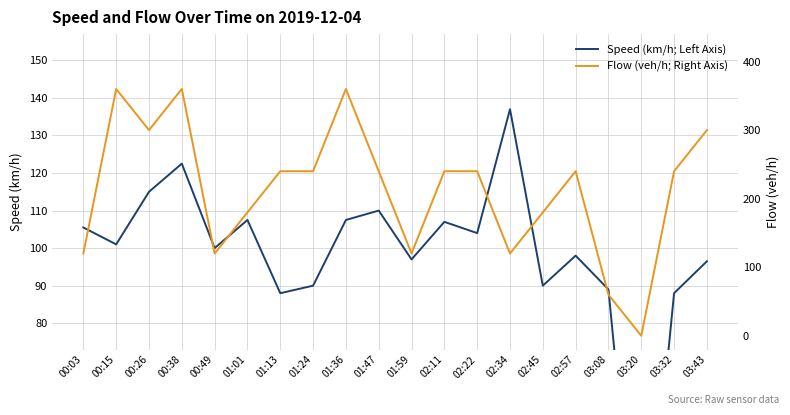

Reading left to right, extract all data points from this chart.

Speed (km/h; Left Axis): 105.5	101.0	115.0	122.5	100.0	107.5	88.0	90.0	107.5	110.0	97.0	107.0	104.0	137.0	90.0	98.0	89.0	-1.0	88.0	96.5
Flow (veh/h; Right Axis): 120.0	360.0	300.0	360.0	120.0	180.0	240.0	240.0	360.0	240.0	120.0	240.0	240.0	120.0	180.0	240.0	60.0	0.0	240.0	300.0